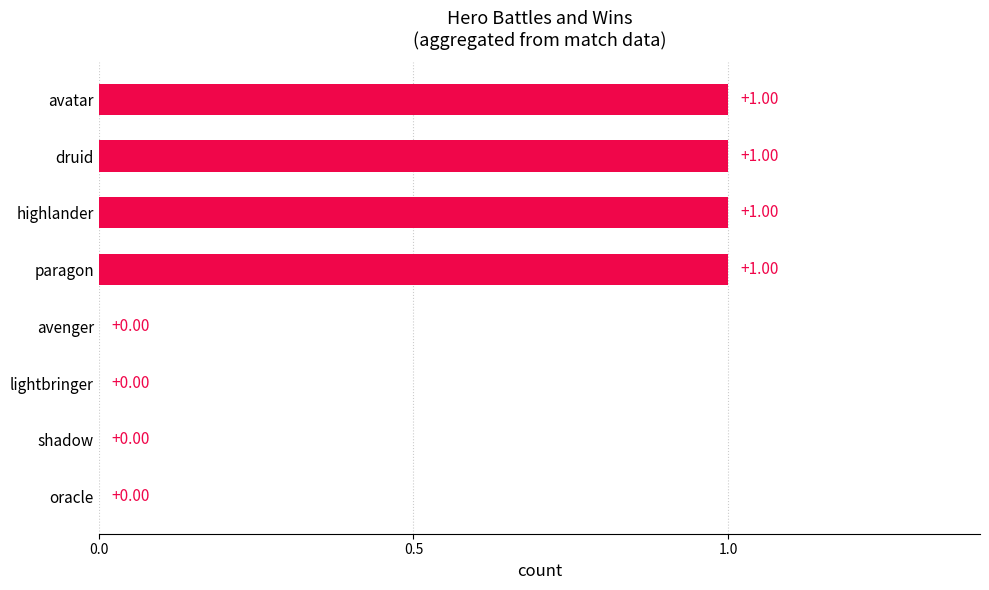

What is the change in value from lightbringer to druid?

+1